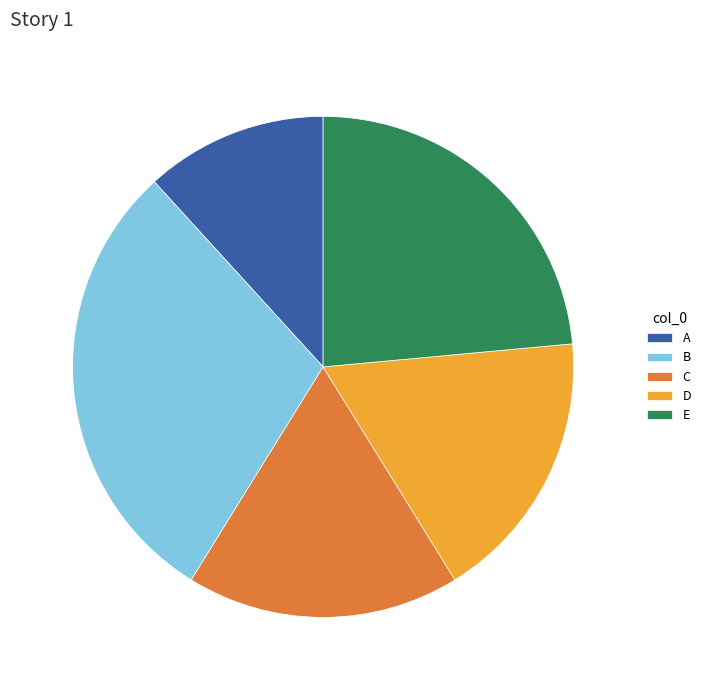

How many slices are in this pie chart?

5